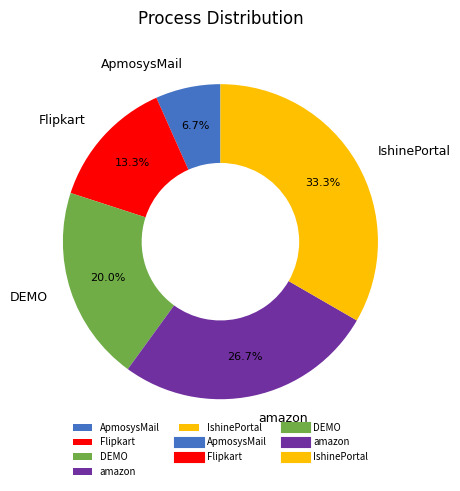

Which has a higher value, amazon or ApmosysMail?

amazon